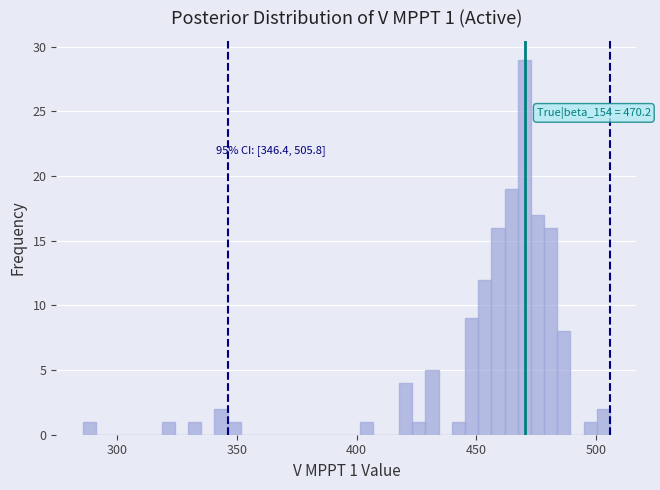

Around what value on the x-axis is the tallest bar? Give the approximate position of its centre, as read against the axis.

470